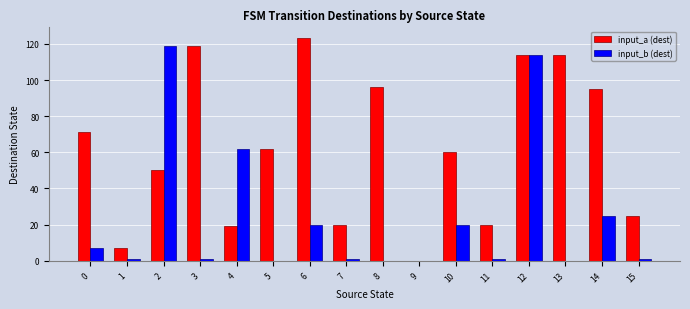

Between 8 and 11, which series saw the biggest shift?

input_a (dest)